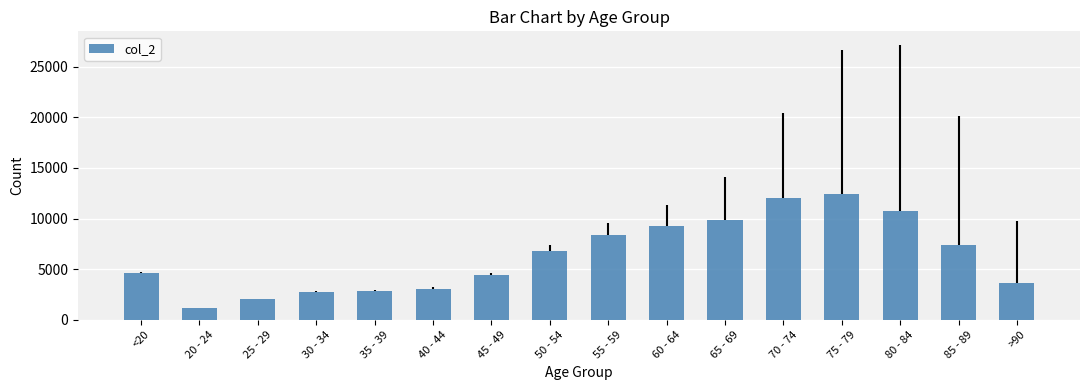

What is the difference between the values at 85 - 89 and 50 - 54?

614